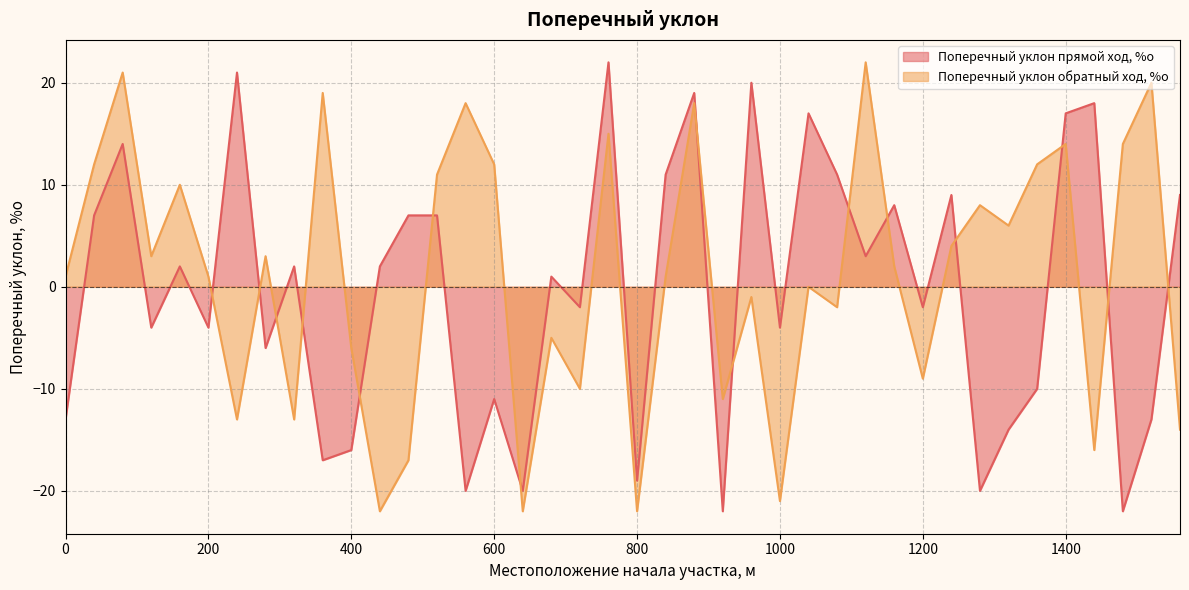

List the series in order of their overall mean, lowest first.

Поперечный уклон прямой ход, %о, Поперечный уклон обратный ход, %о